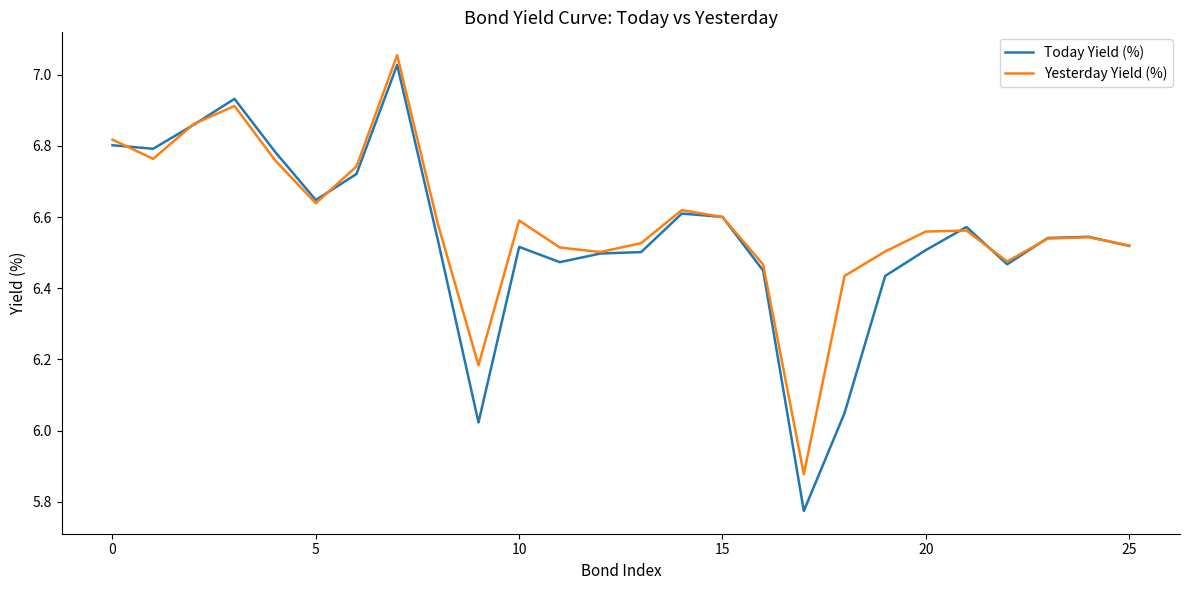

Which series has the largest range (max minus min)?

Today Yield (%)